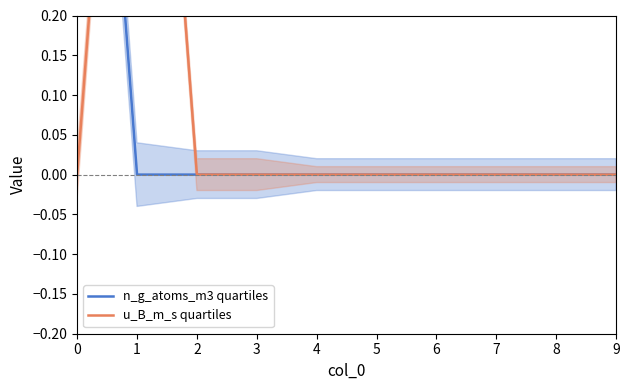

Is it true that n_g_atoms_m3 quartiles equals 1 at 8?

False